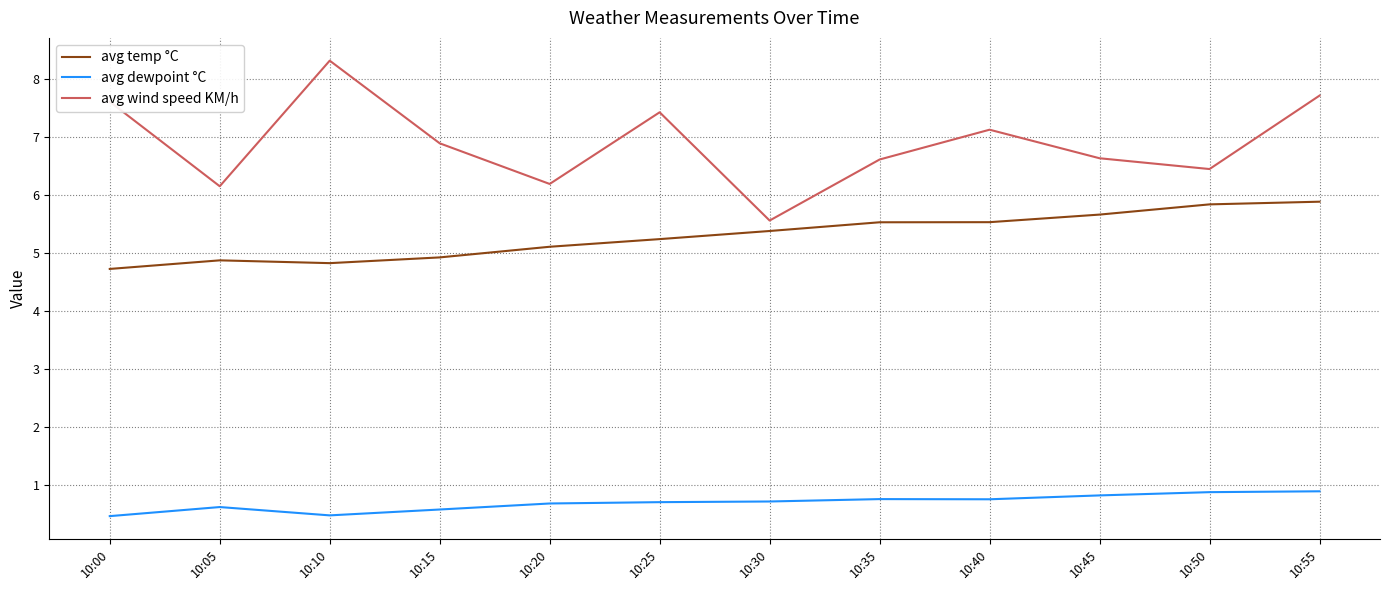

At which category is the sum across all series the highest?

10:55